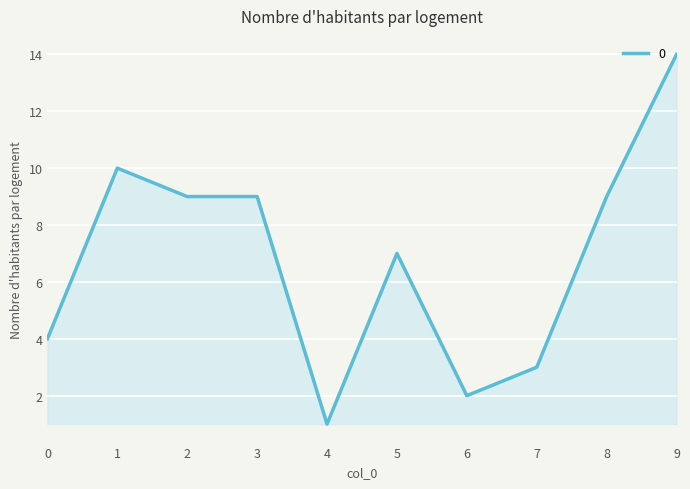

Reading left to right, what are all the values shown in this chart?

0=4	1=10	2=9	3=9	4=1	5=7	6=2	7=3	8=9	9=14